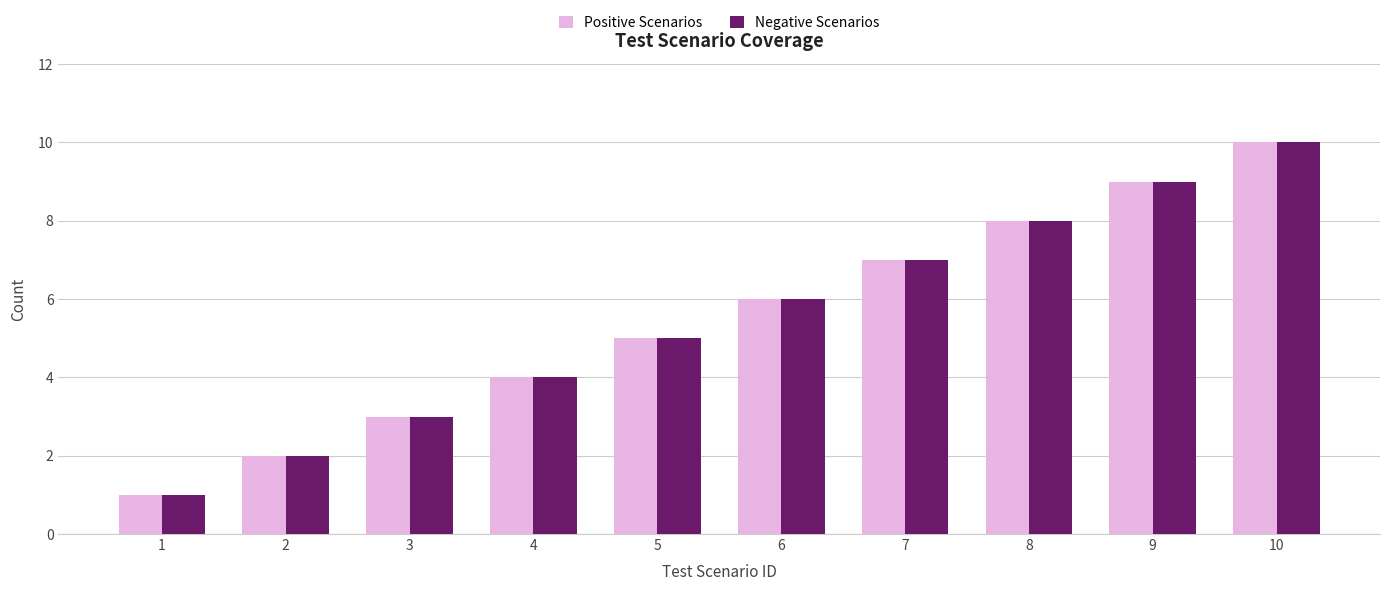

Is the value of Positive Scenarios at 8 greater than the value of Negative Scenarios at 6?

Yes